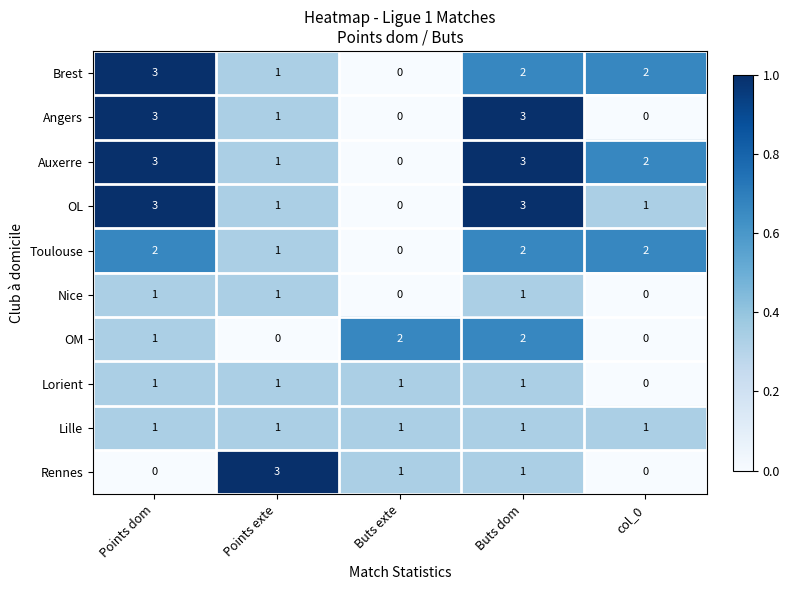

The value of Lorient at Buts exte is 2. True or false?

False